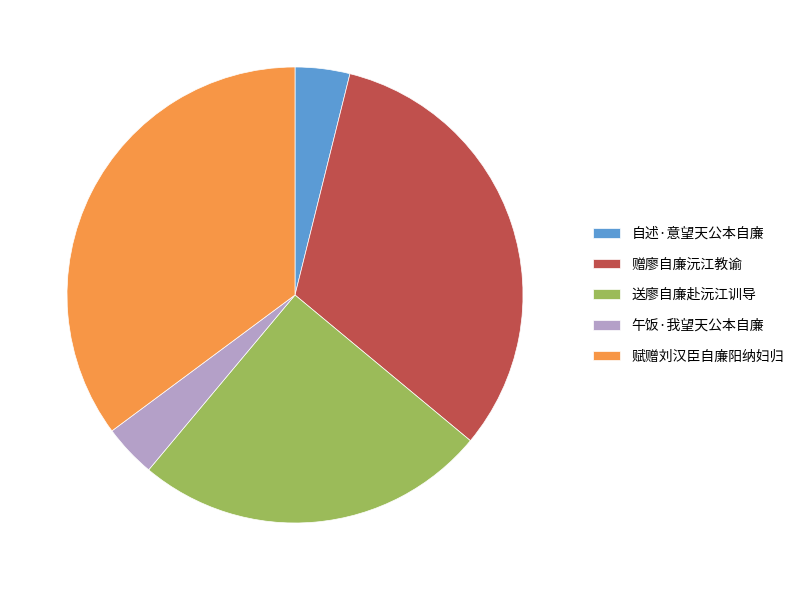

Do 赠廖自廉沅江教谕 and 赋赠刘汉臣自廉阳纳妇归 together represent more than half of the pie?

Yes